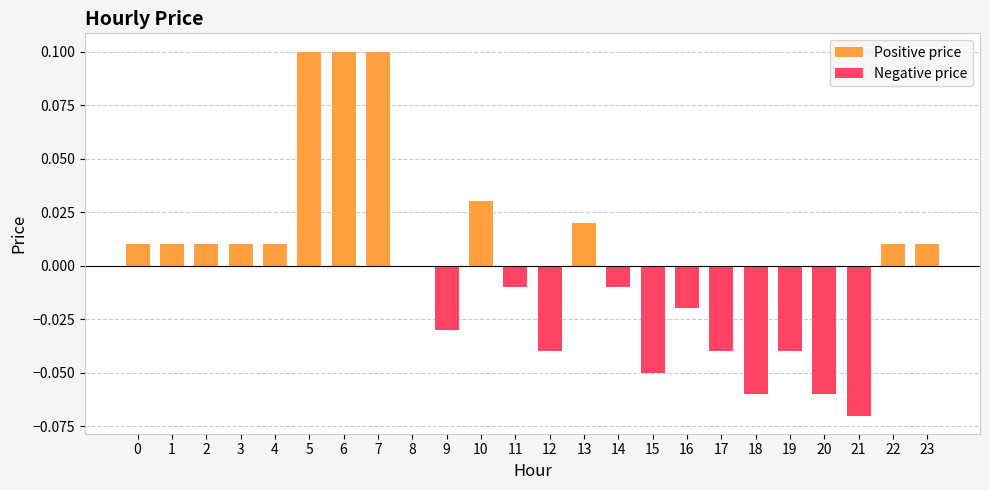

Rank the categories by value from highest to lowest.

5, 6, 7, 10, 13, 0, 1, 2, 3, 4, 22, 23, 8, 11, 14, 16, 9, 12, 17, 19, 15, 18, 20, 21